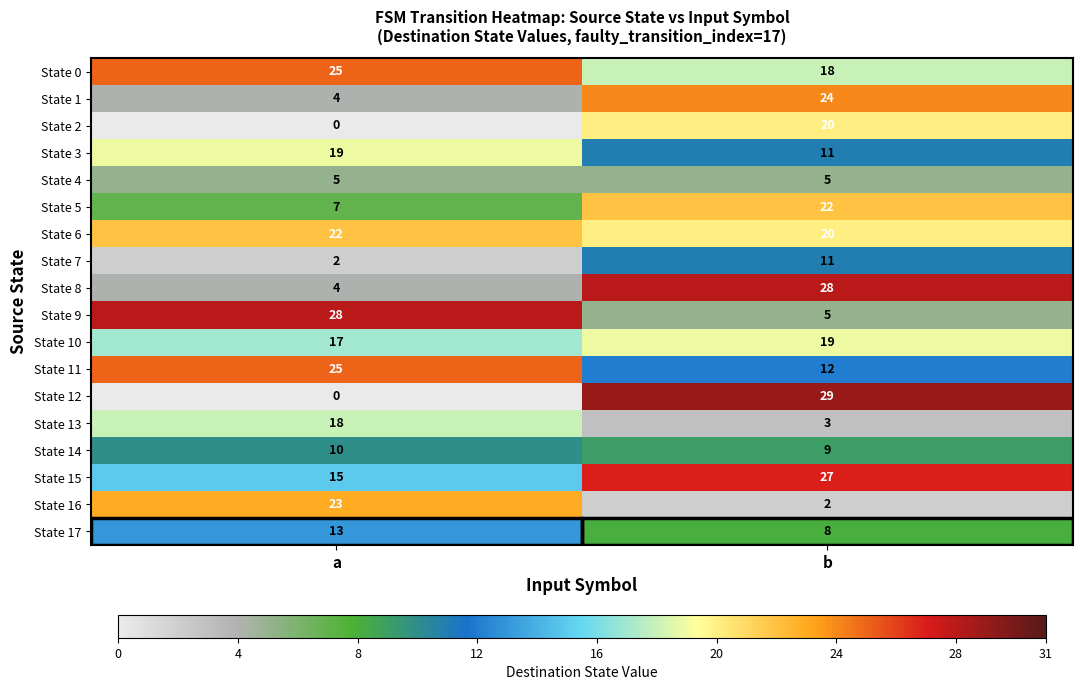

What is the spread (max minus min) of values at a?

28